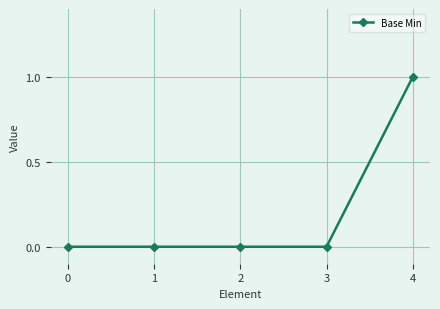

What is the difference between the values at 4 and 3?

1